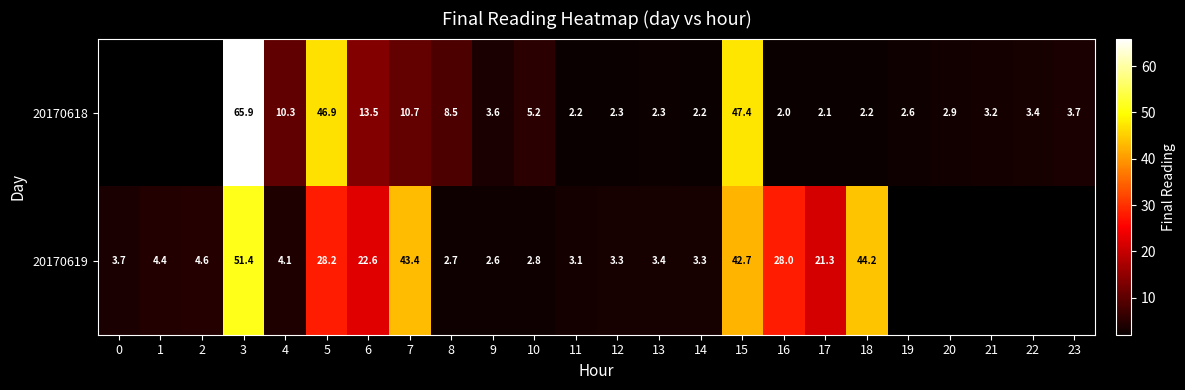

Is the value of 20170619 at 3 greater than the value of 20170618 at 22?

Yes